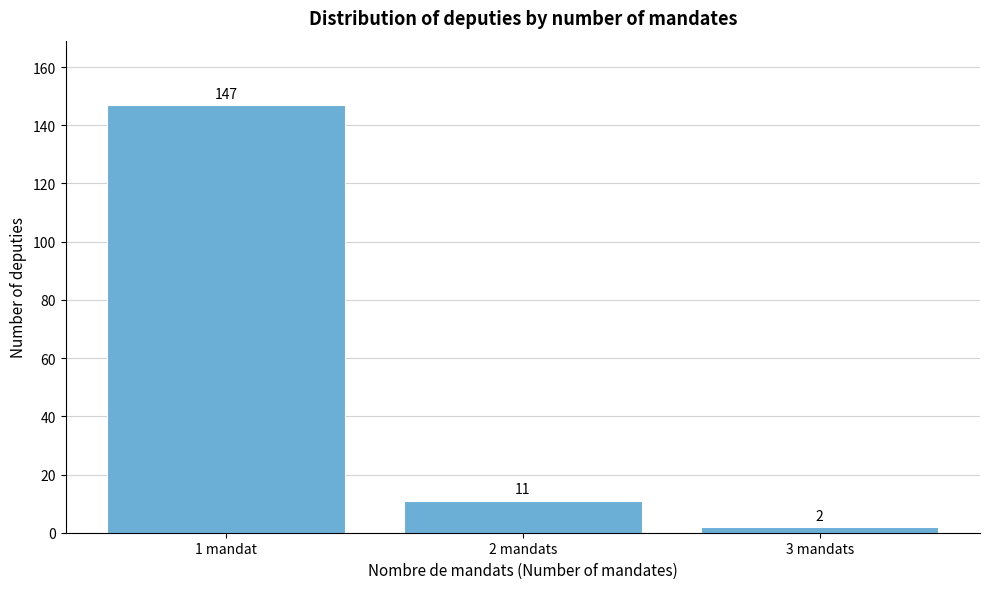

Reading right to left, what are all the values shown in this chart?

2	11	147